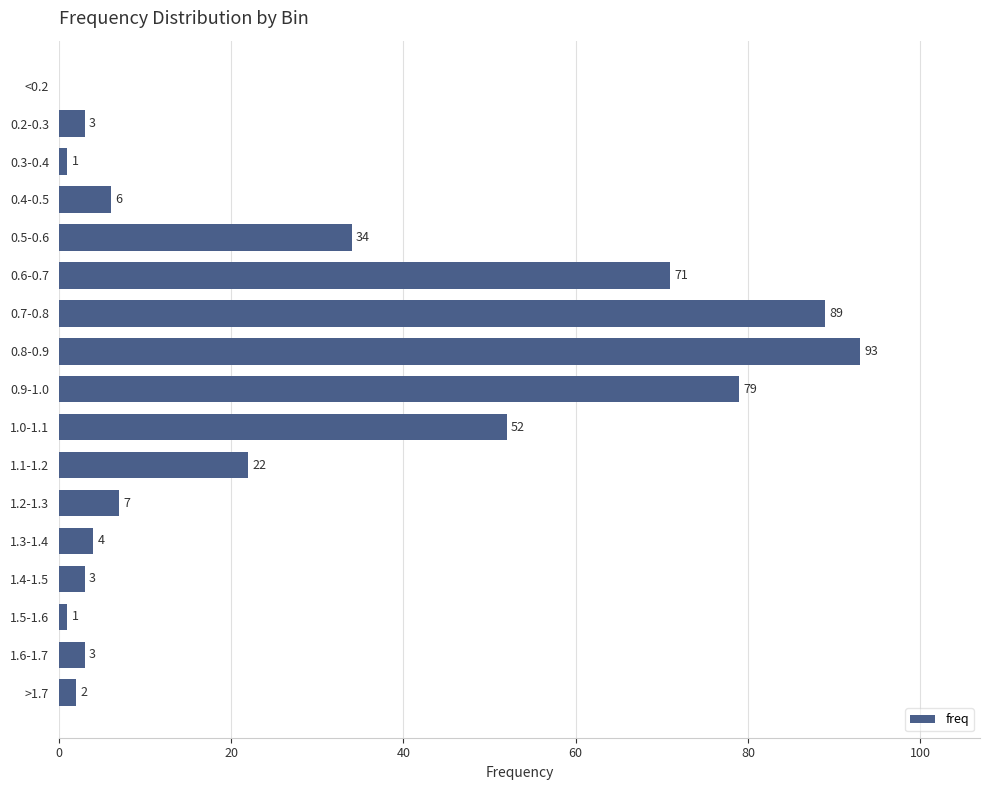

What is the sum of all values?

470